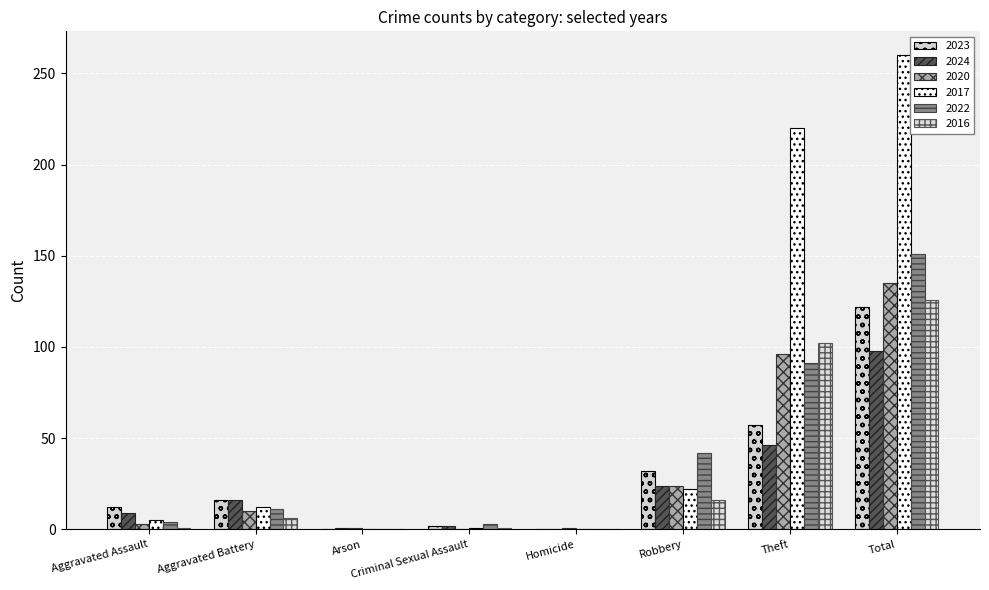

What is the total value across all series at Homicide?

1